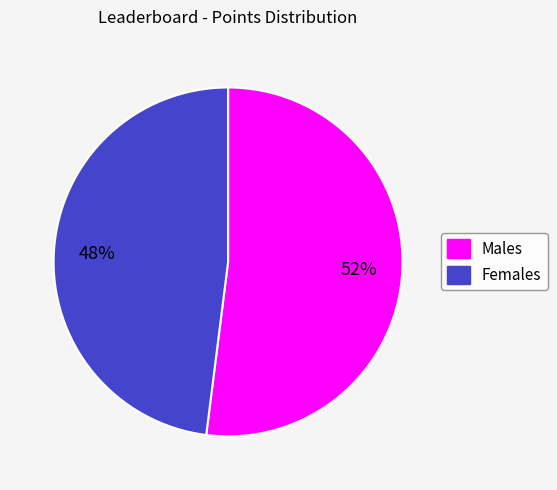

Do Males and Females together represent more than half of the pie?

Yes